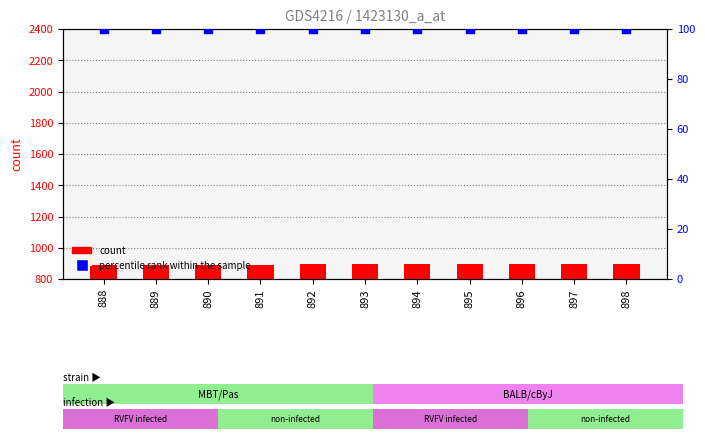

Which series contains the lowest Y value?

percentile rank within the sample